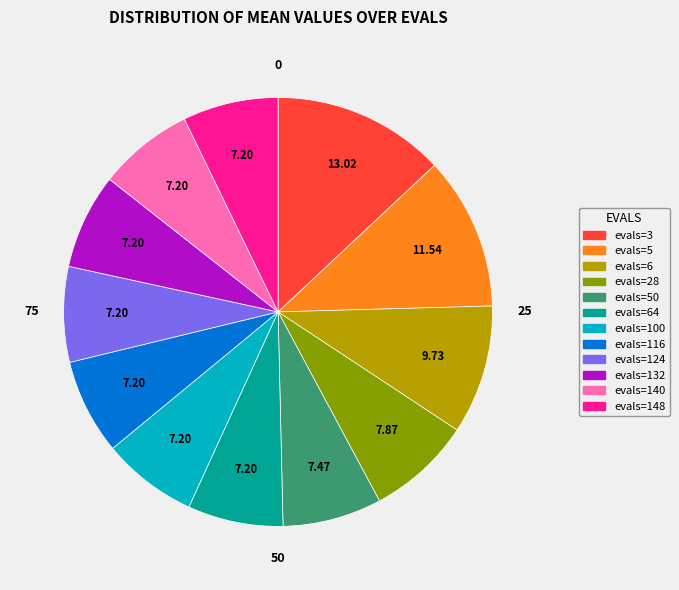

Count the number of slices in the pie.

12